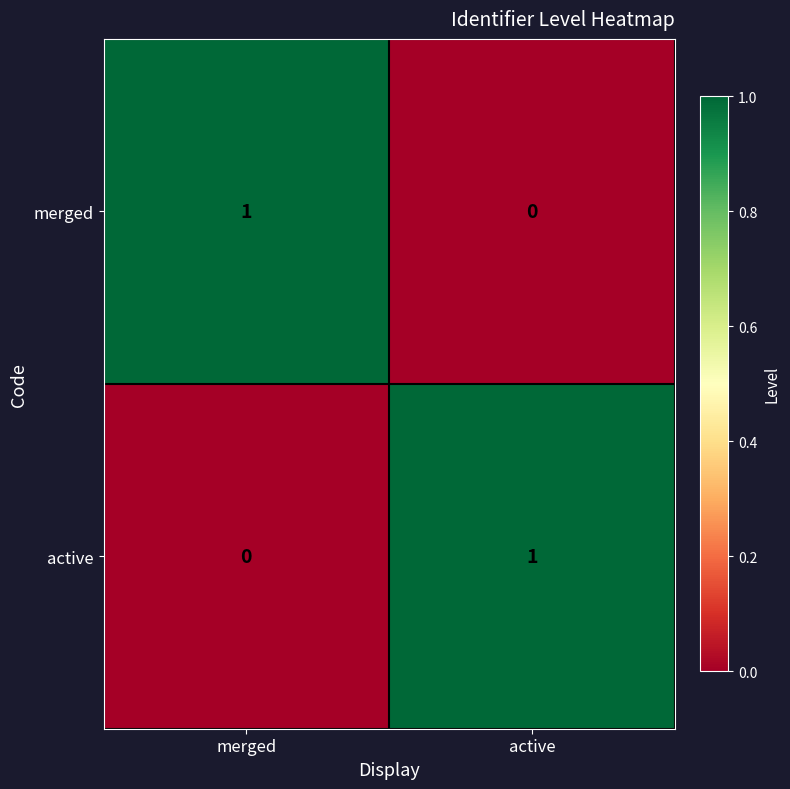

What is the difference between the highest and lowest values at active?

1